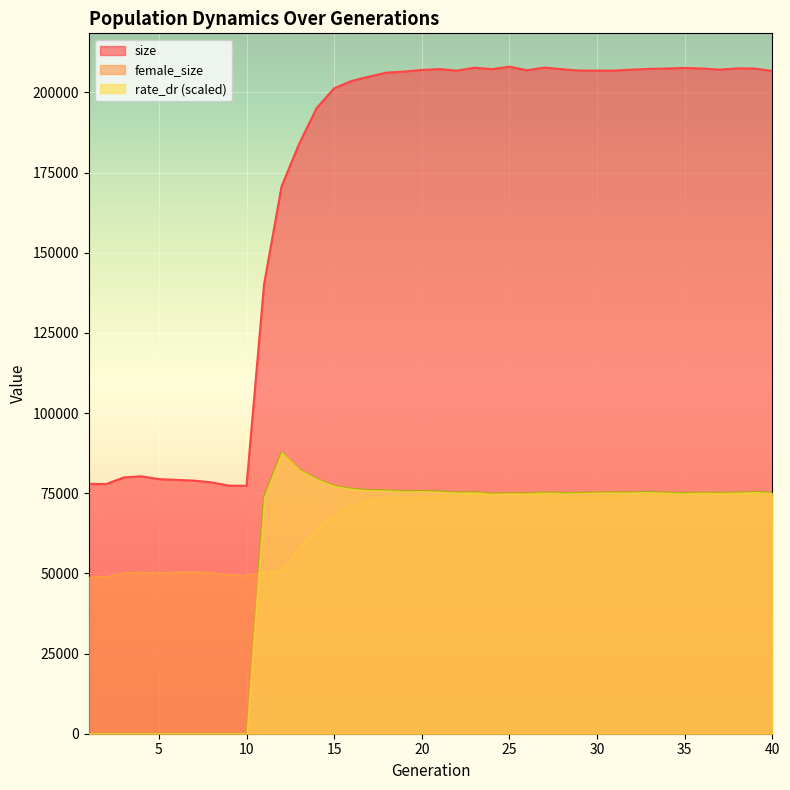

What is the average value of the rate_dr series?

57088.2